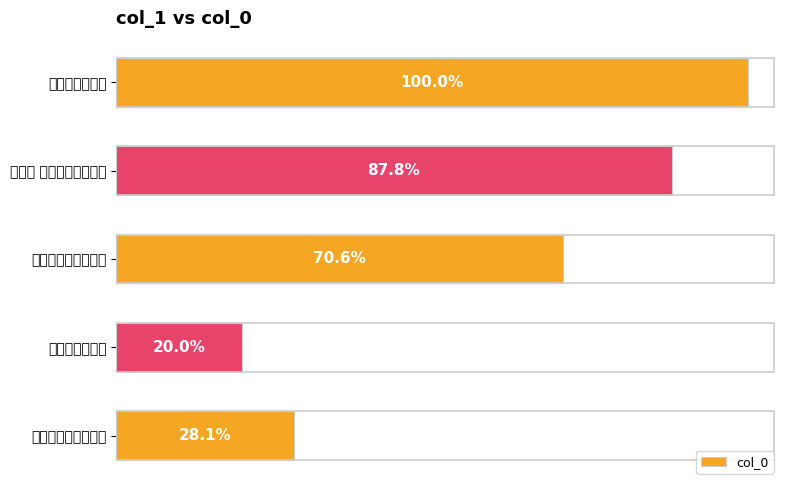

Does the chart contain any negative values?

No